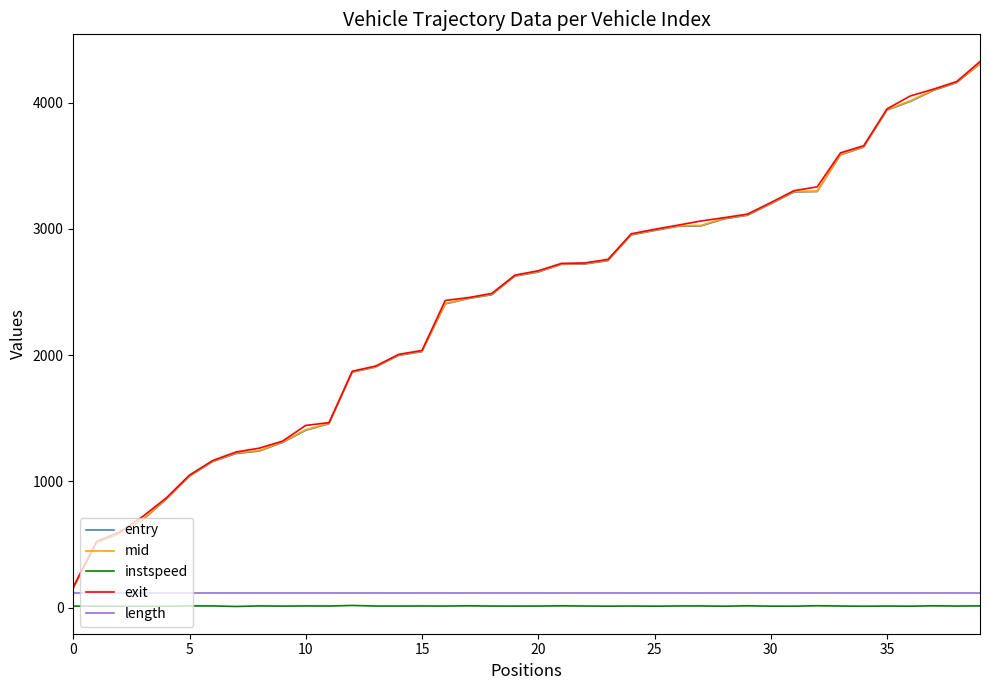

True or false: entry and instspeed intersect in this chart.

False